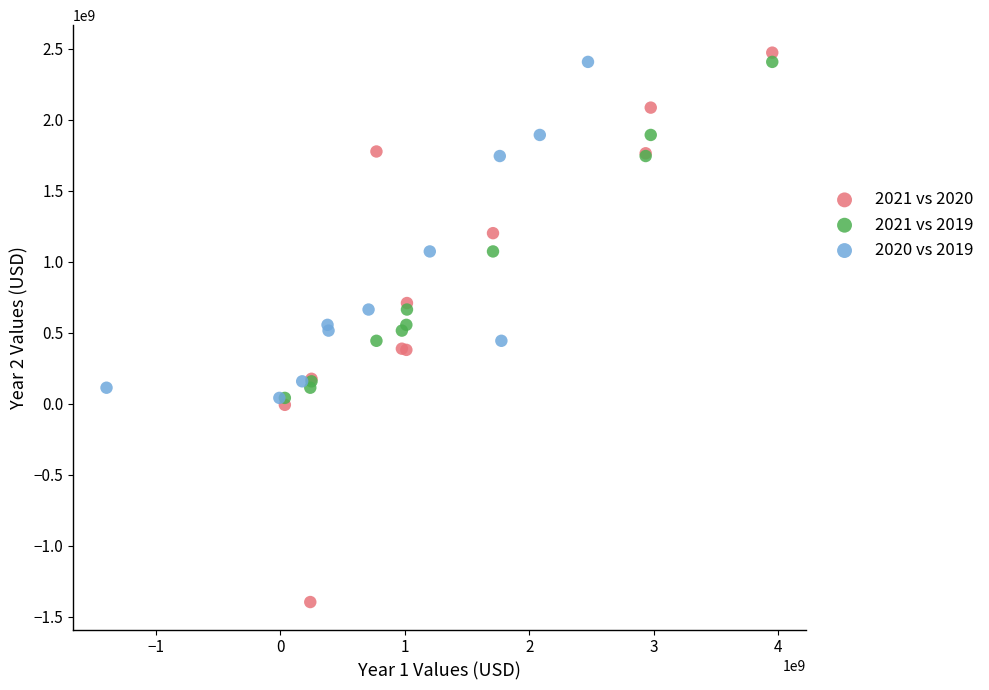

Which series reaches the minimum Y coordinate?

2021 vs 2020